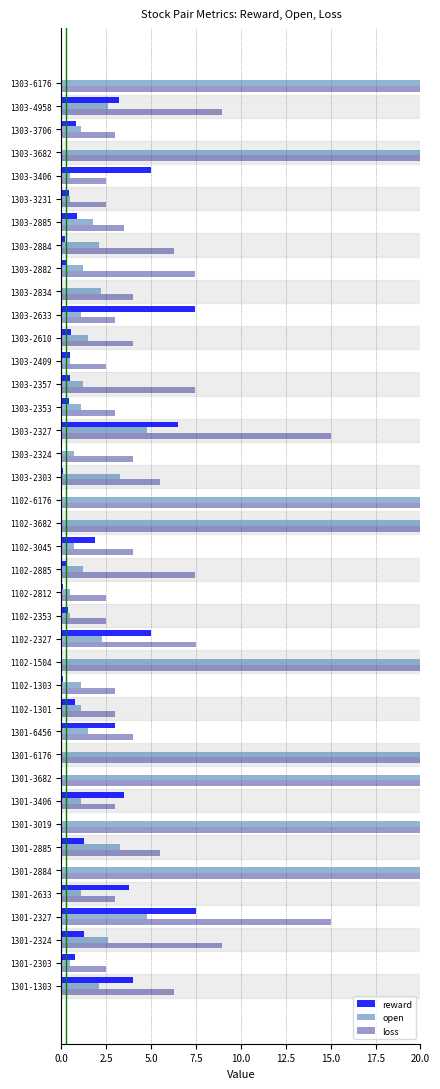

What is the sum of all open values?

230.3